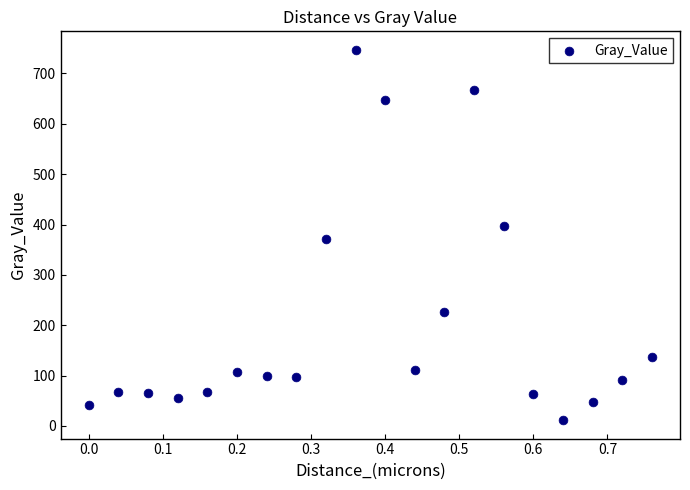

What is the range of X values (max minus min)?

0.8